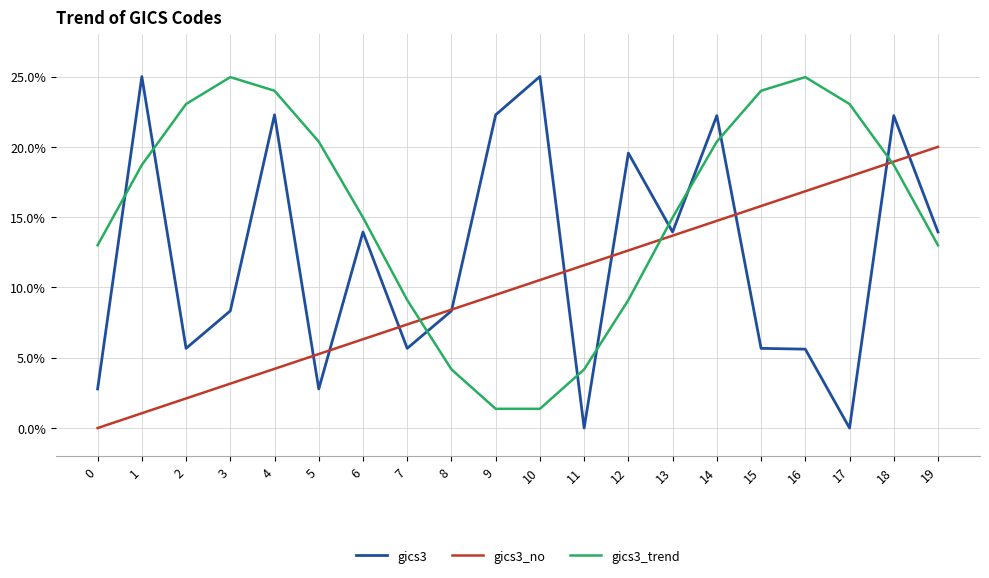

How many data points in gics3_no are less than 10?

10